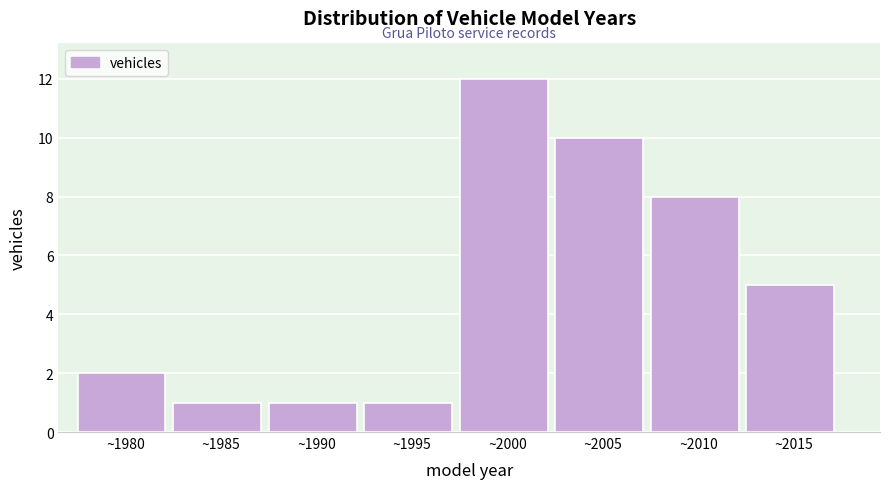

Reading left to right, extract all data points from this chart.

2	1	1	1	12	10	8	5